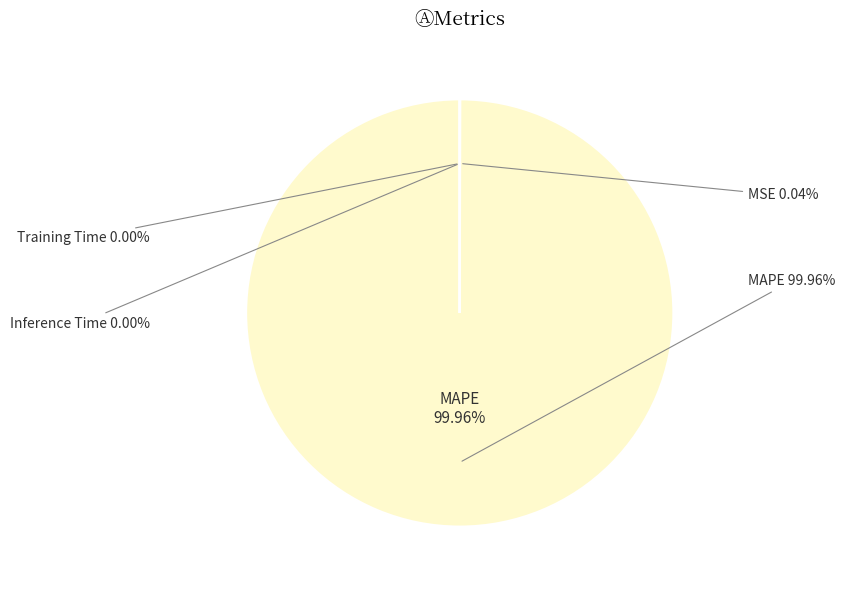

To the nearest percent, what is the difference between the largest and smallest slice percentages?

100%